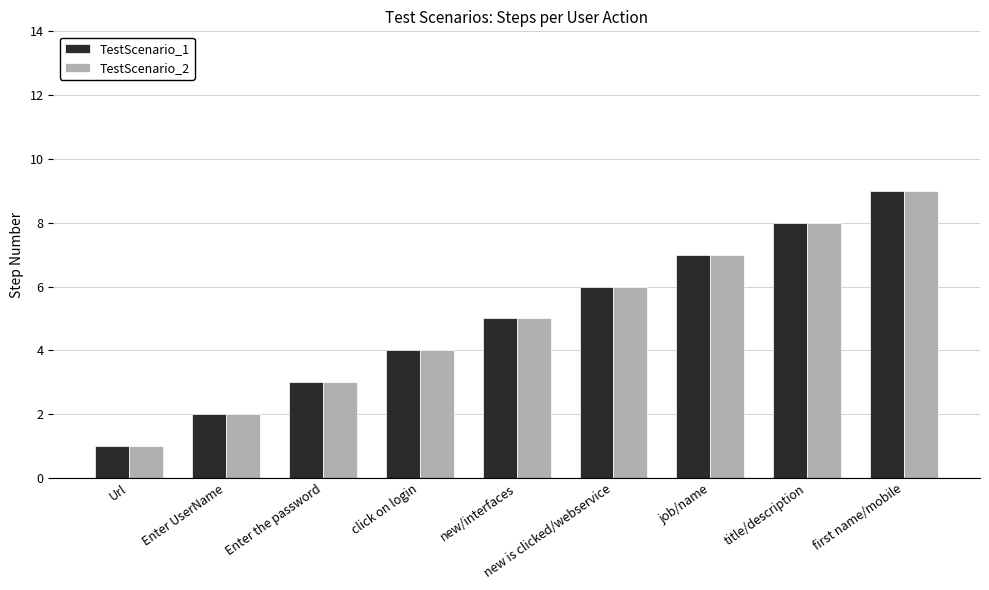

What is the value of the TestScenario_2 bar at the 2nd from the left?

2